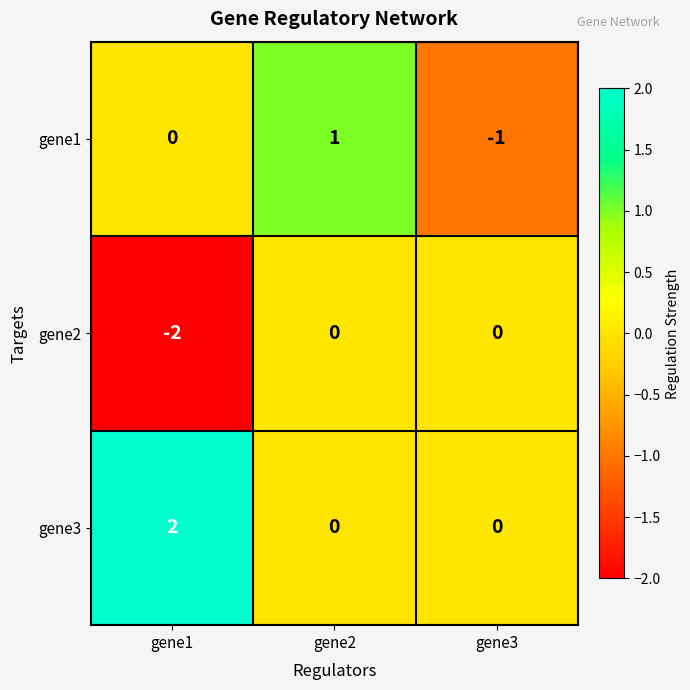

Between gene2 and gene3, which series saw the biggest shift?

gene1